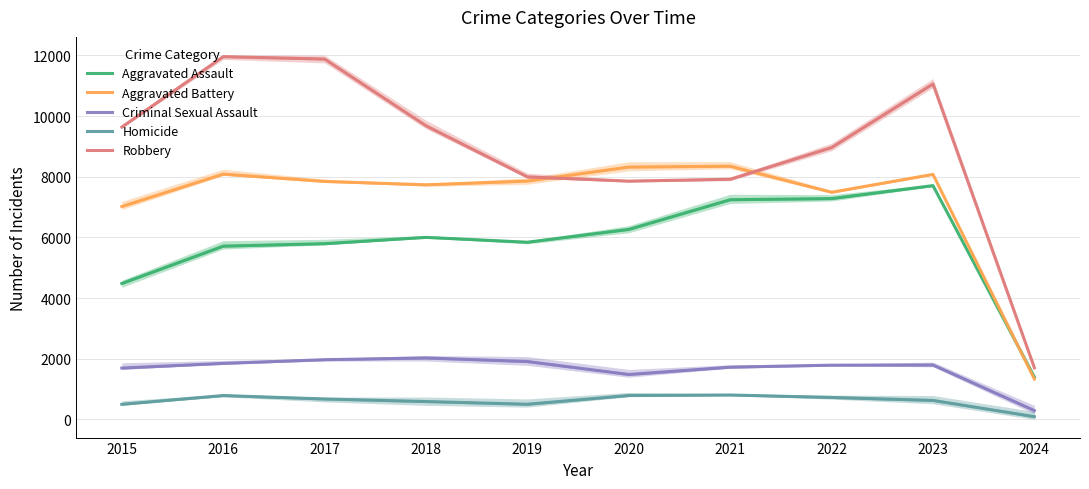

Reading left to right, list all the values displayed in this chart.

Aggravated Assault: 4480	5712	5793	6001	5841	6264	7242	7280	7707	1398
Aggravated Battery: 7019	8086	7845	7735	7858	8319	8347	7488	8078	1330
Criminal Sexual Assault: 1692	1845	1968	2025	1907	1480	1721	1787	1793	290
Homicide: 496	786	672	588	499	787	804	723	625	90
Robbery: 9638	11960	11880	9681	7995	7855	7918	8963	11060	1701